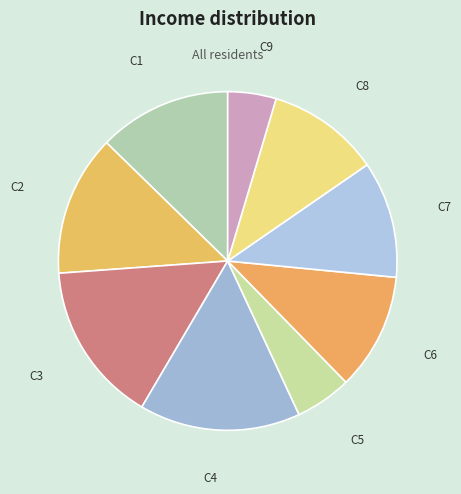

Which category has the smallest portion of the pie?

C9